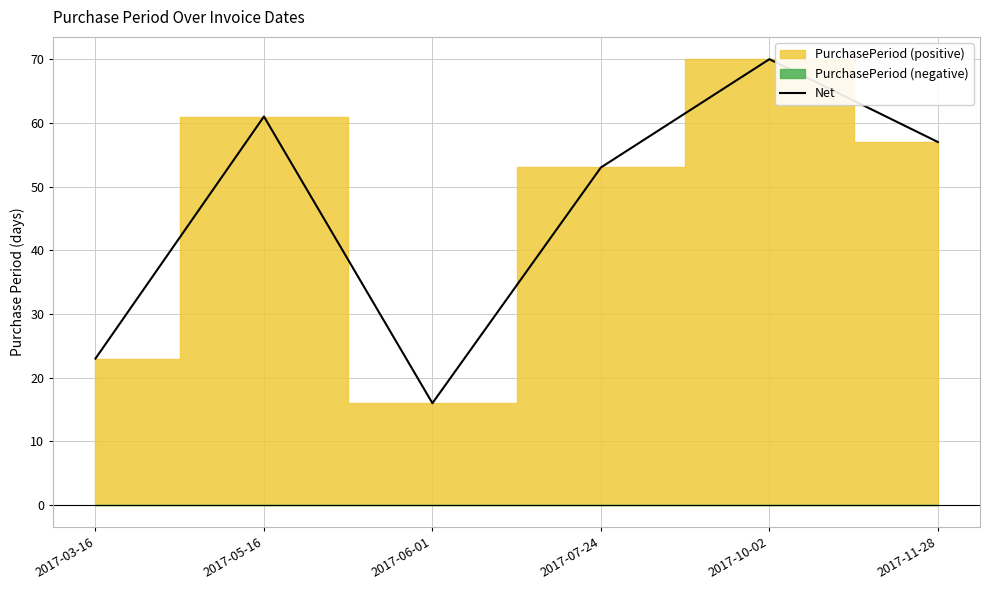

True or false: the data shows 35 at 2017-03-16.

False